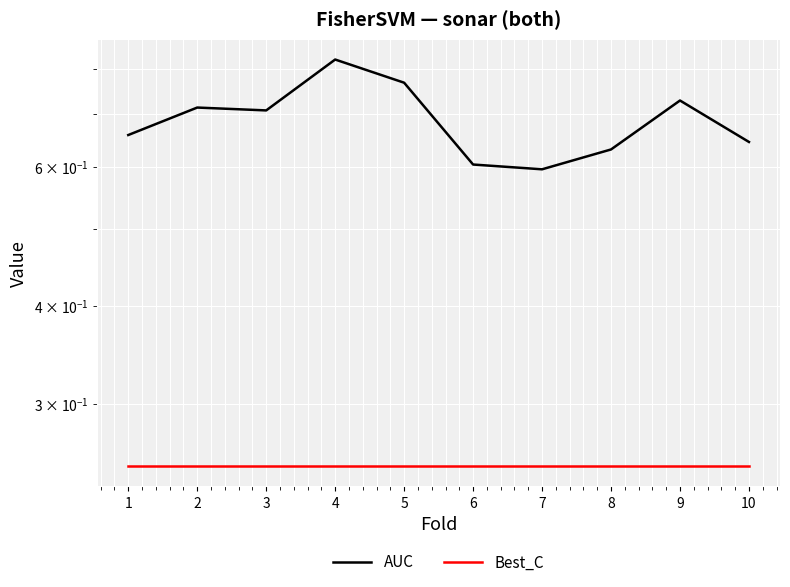

Which category has the lowest value in the Best_C series?

1